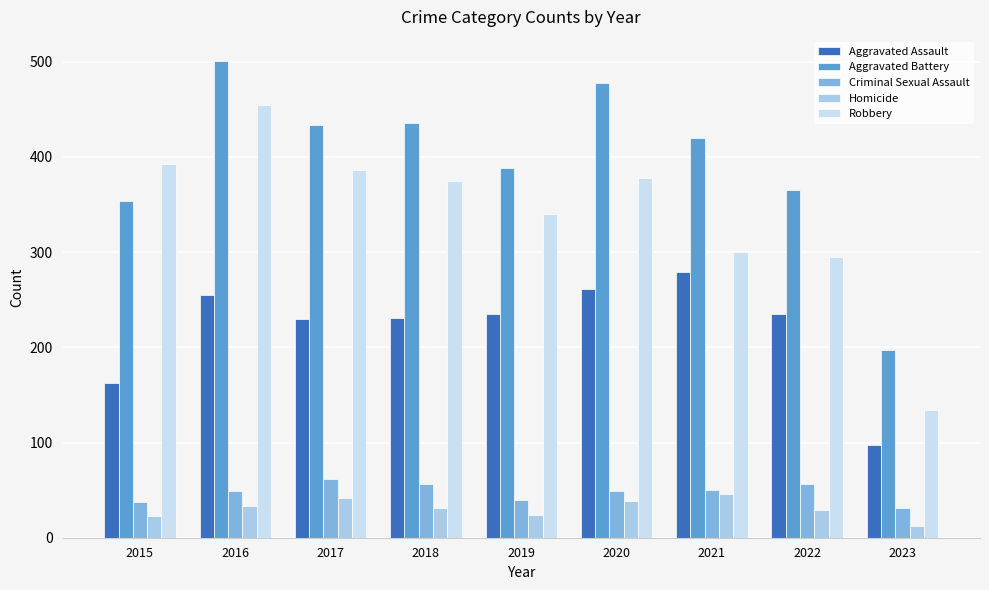

What is the total value across all series at 2017?

1154